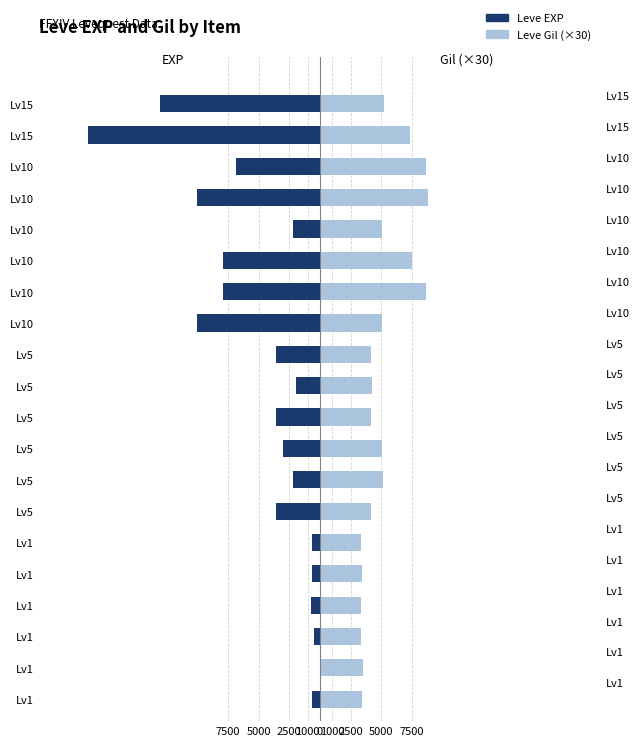

What are all the series names shown in the legend?

Leve EXP, Leve Gil (×30)